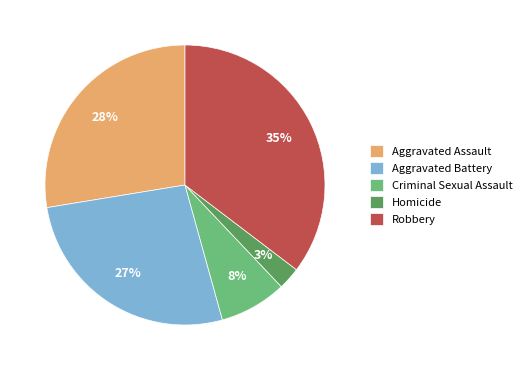

True or false: Aggravated Assault accounts for 41% of the total.

False